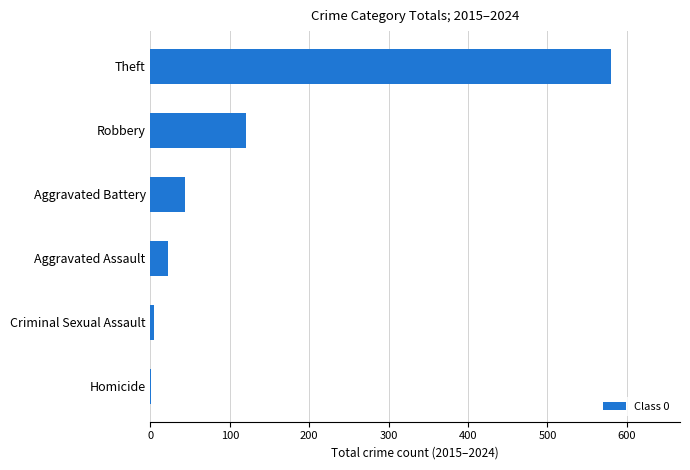

What is the sum of the values at Aggravated Assault and Robbery?

142